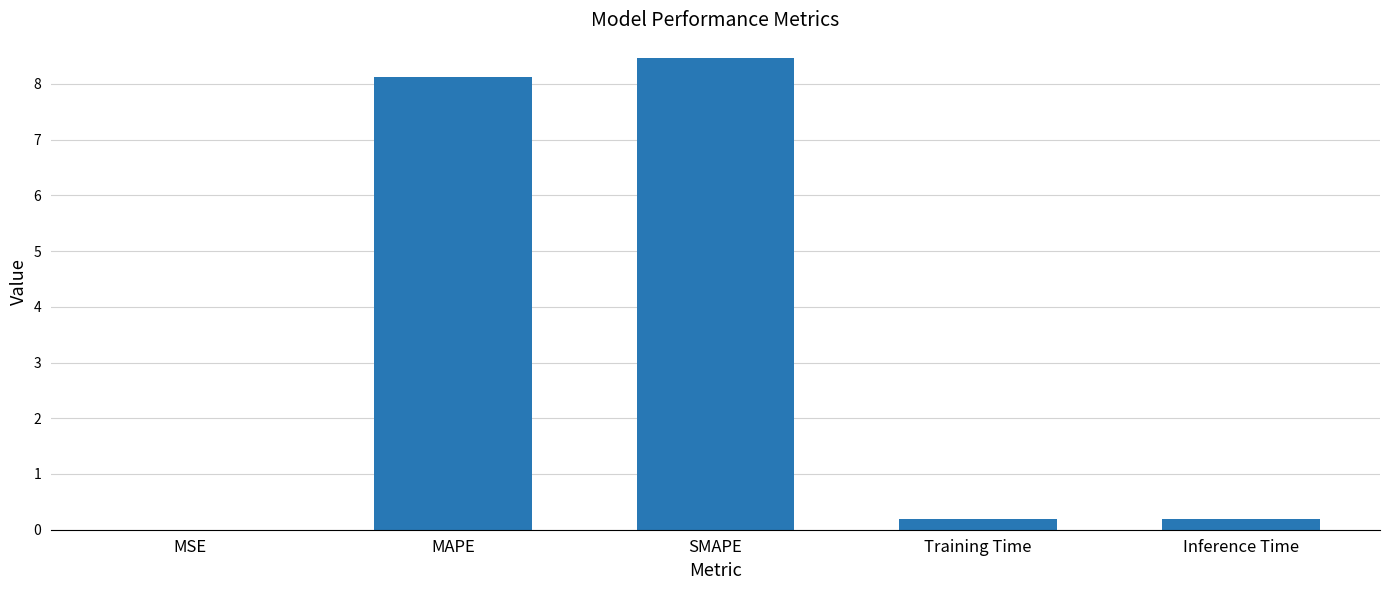

At which category does the chart reach its peak across all series?

SMAPE